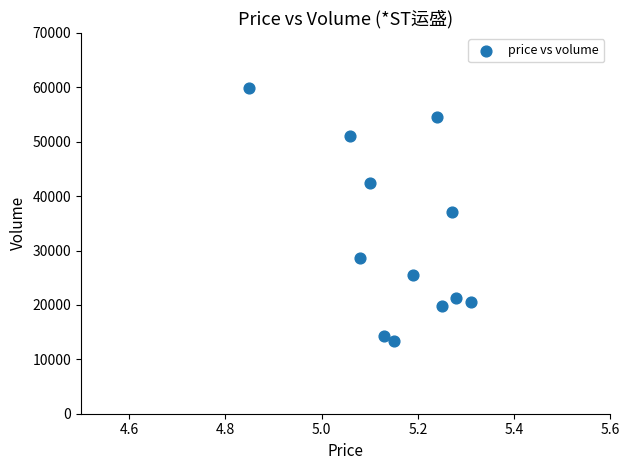

What is the range of Y values (max minus min)?

46421